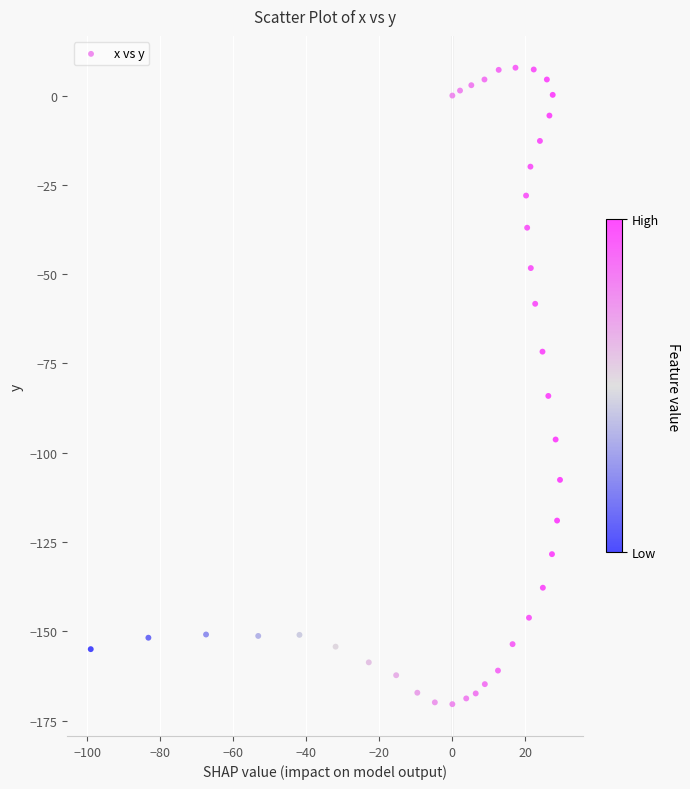

What is the range of Y values (max minus min)?

178.2